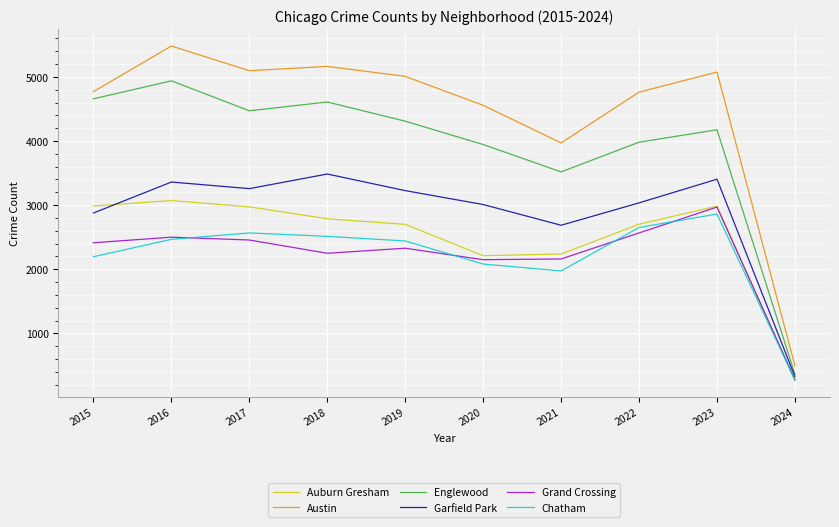

What is the difference between the Chatham values at 2015 and 2018?

318